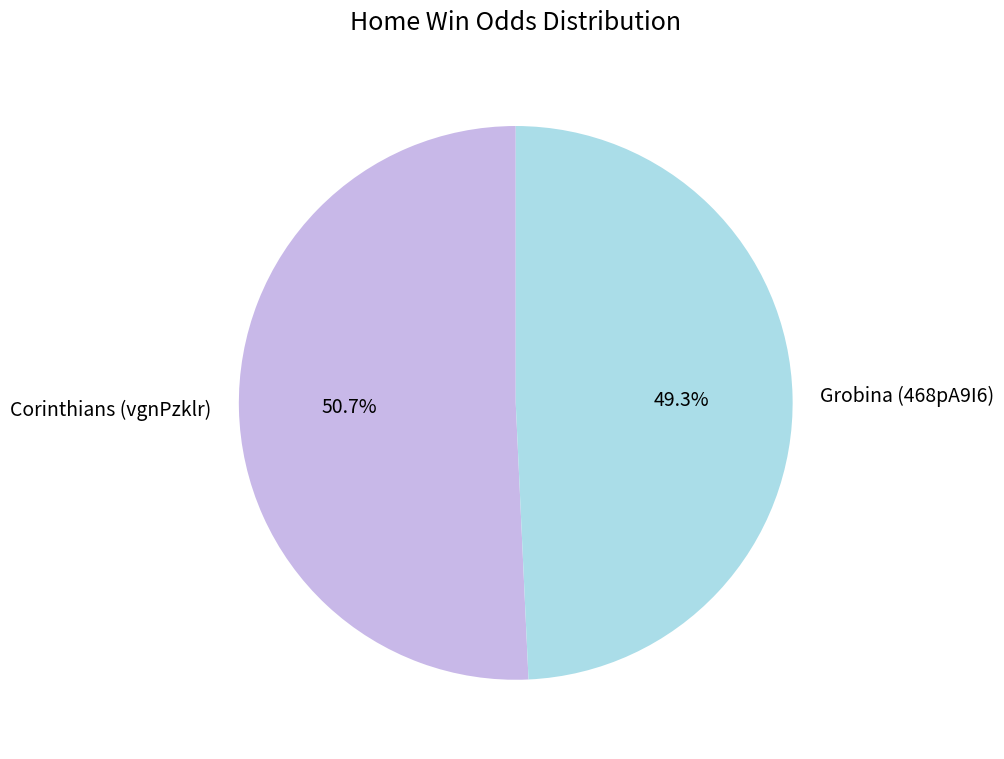

What is the ratio of the value at Grobina (468pA9I6) to the value at Corinthians (vgnPzklr)?

1.0